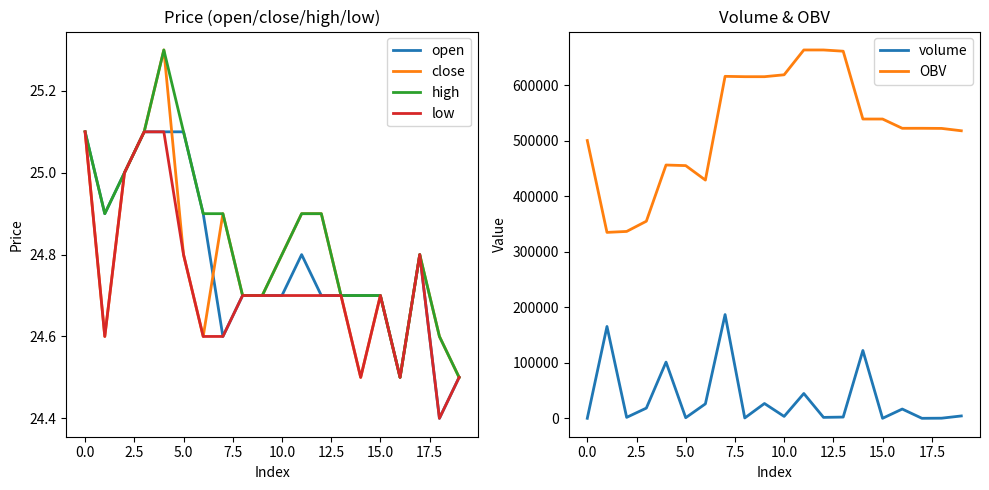

True or false: OBV has a value of 500375.2 at 0.0.

True